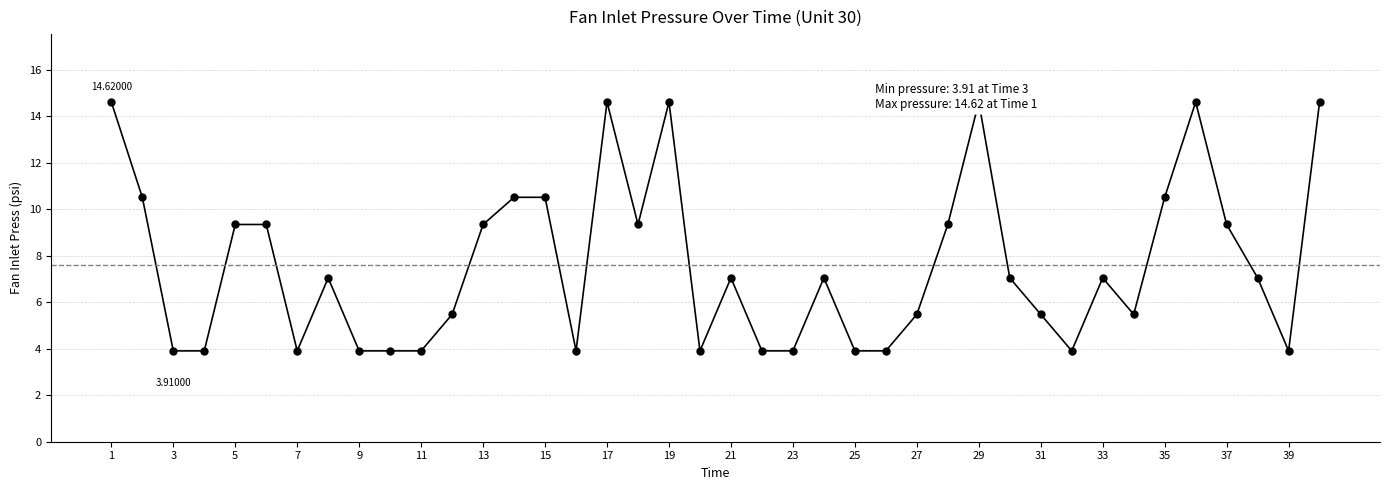

Count the number of data series in this chart.

1